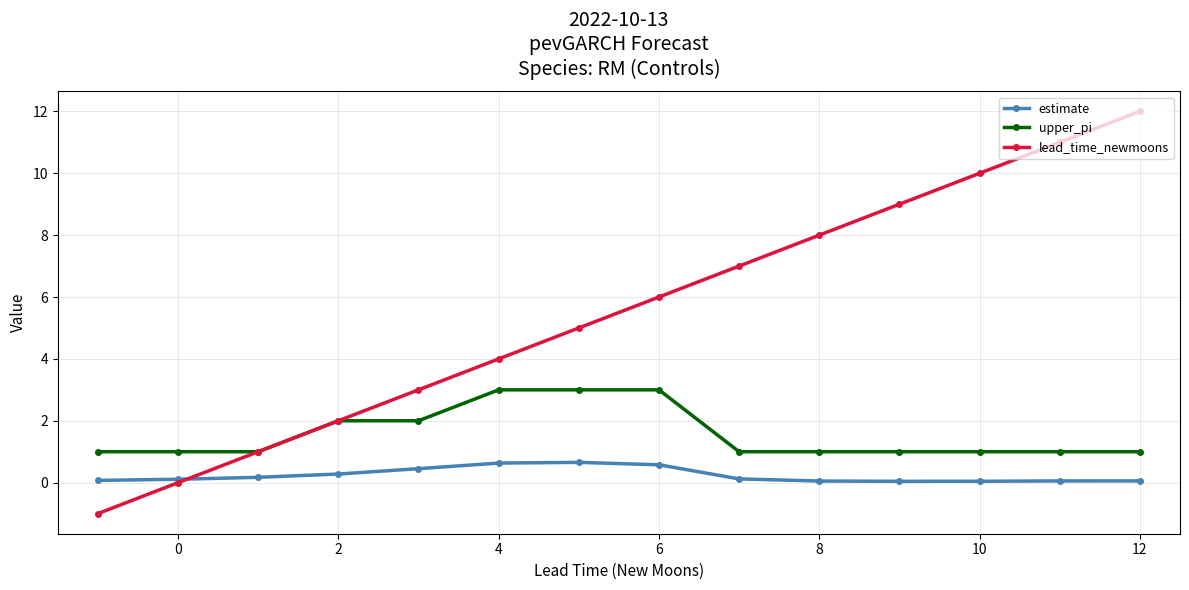

What is the lowest value of the lead_time_newmoons series?

-1.0